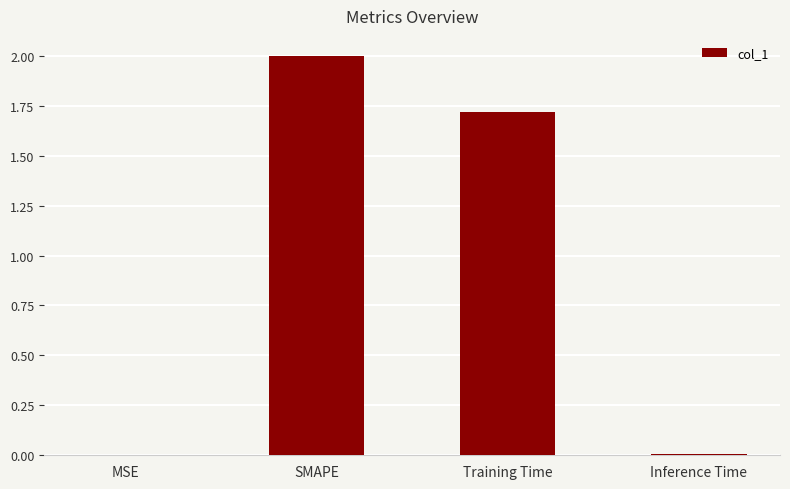

What is the maximum value shown in the chart?

2.0